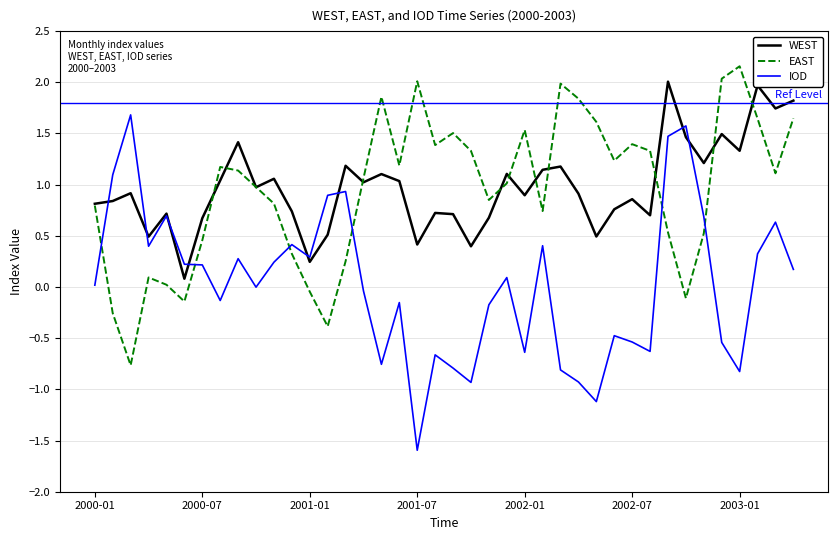

How many intersections are there between EAST and IOD?

6